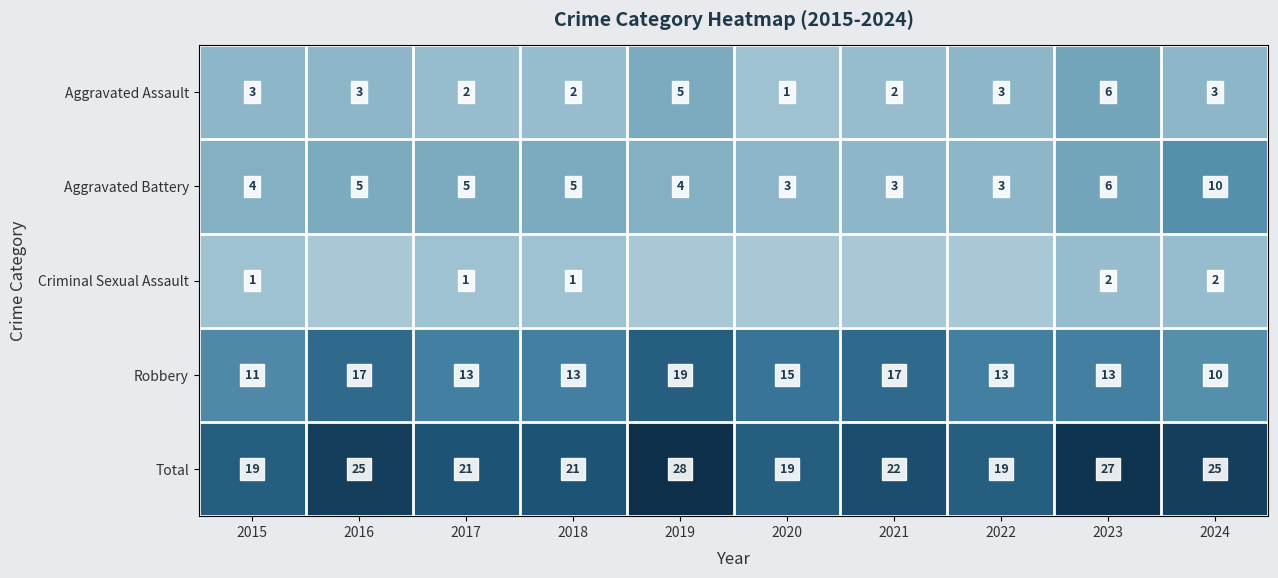

The value of Total at 2017 is 21. True or false?

True